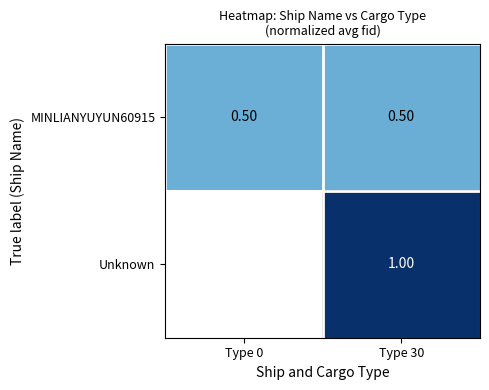

What is the sum of the MINLIANYUYUN60915 values at Type 0 and Type 30?

1.0